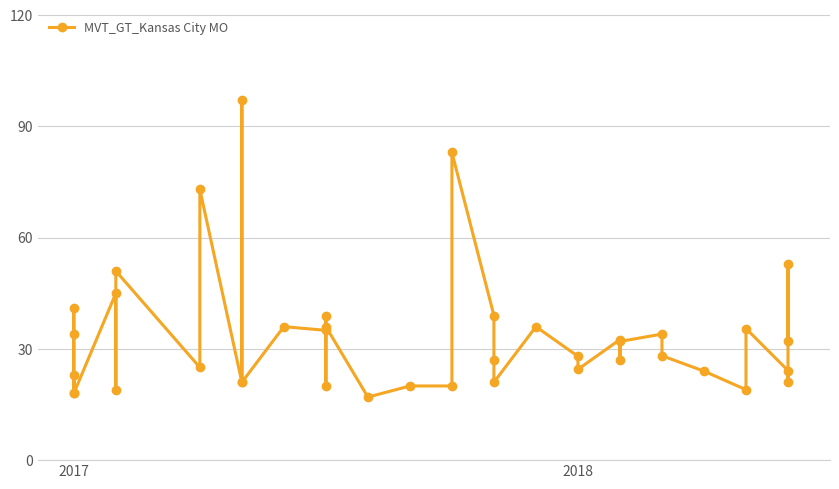

How many lines are shown in the chart?

1